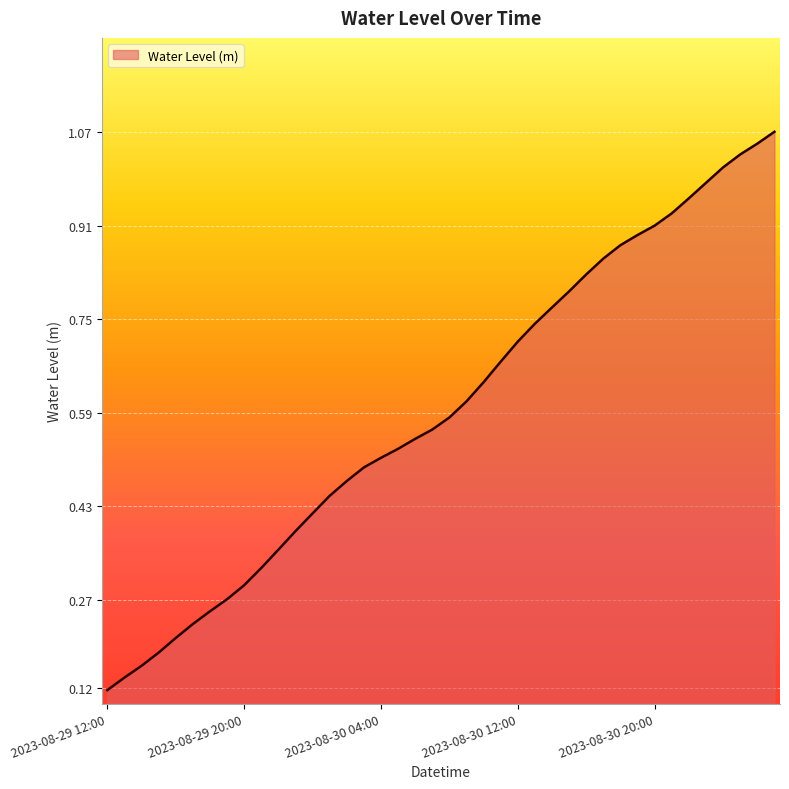

Where is the data nearest to the value 0?

2023-08-29 12:00